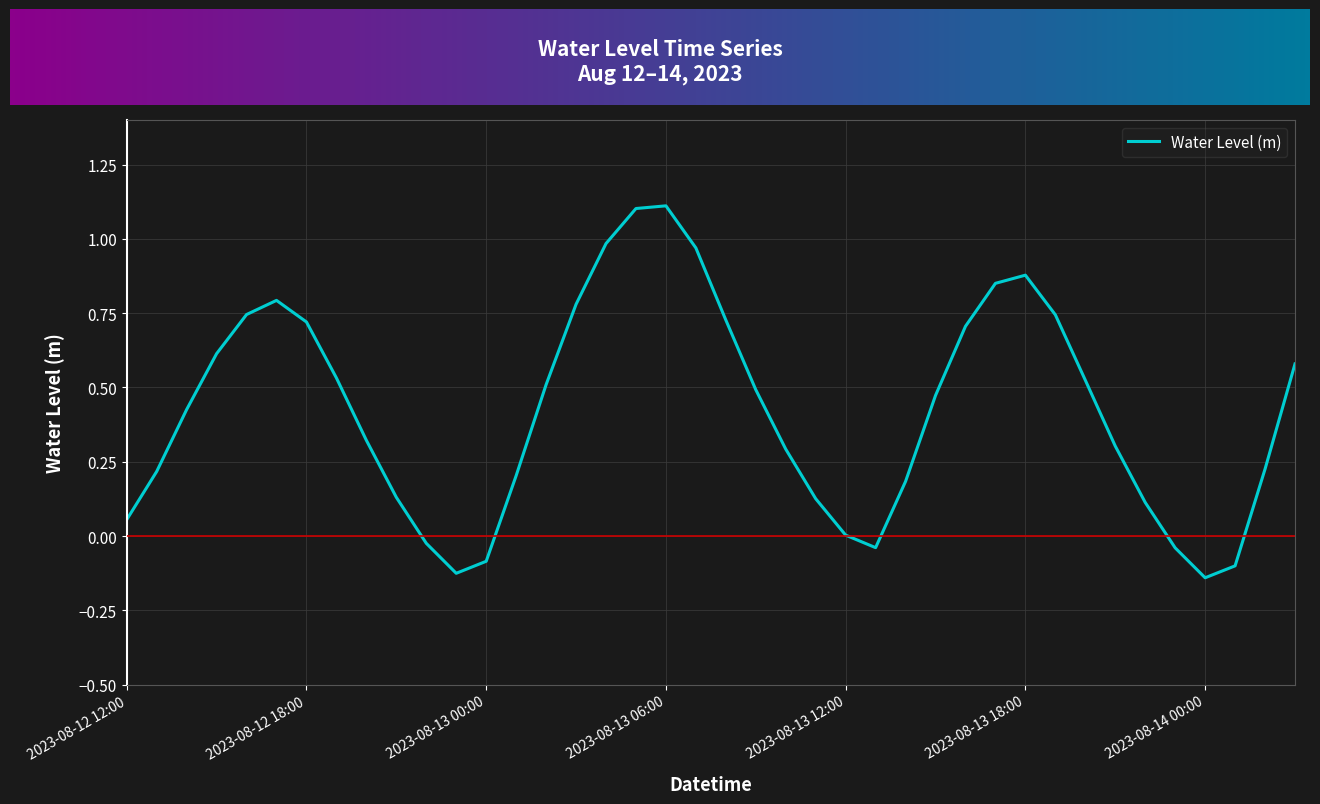

What is the maximum value shown in the chart?

1.1